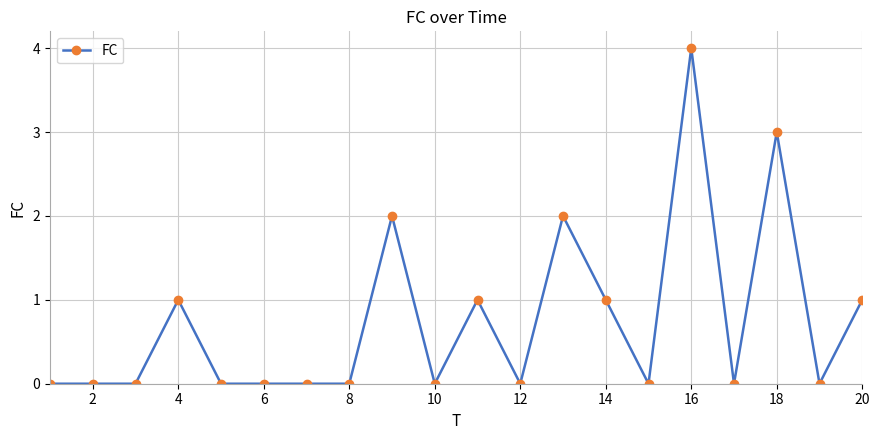

Reading left to right, what are all the values shown in this chart?

0	0	0	1	0	0	0	0	2	0	1	0	2	1	0	4	0	3	0	1